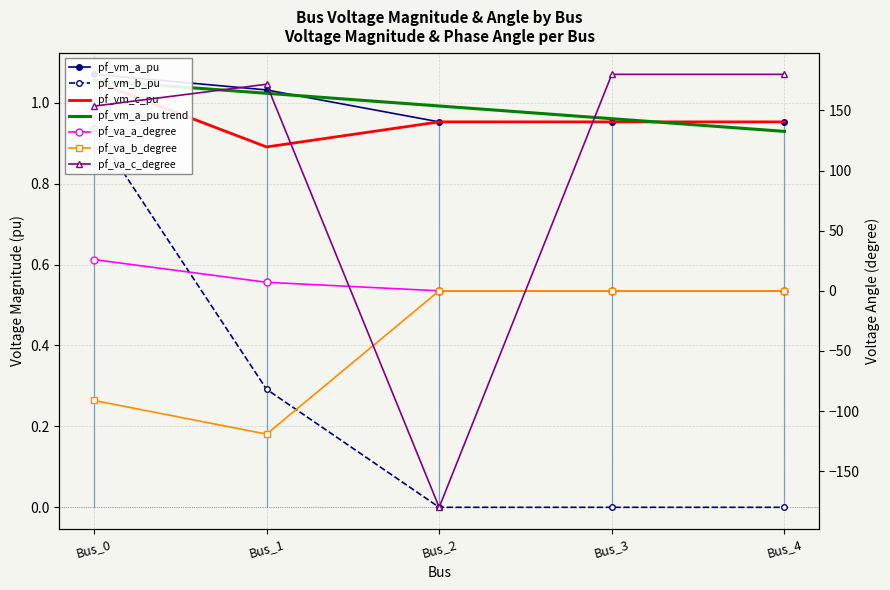

Rank the series by their maximum value, from lowest to highest.

pf_va_b_degree, pf_vm_b_pu, pf_vm_c_pu, pf_vm_a_pu, pf_va_a_degree, pf_va_c_degree